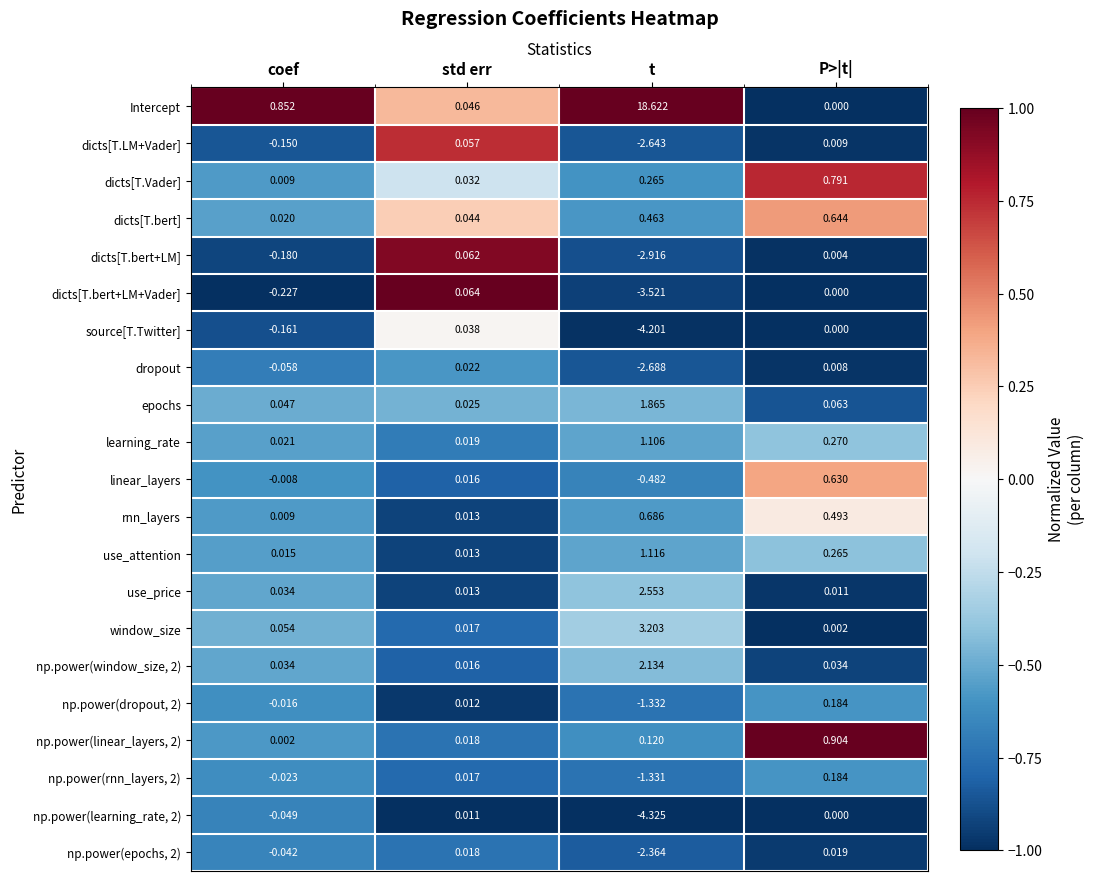

At which label does dicts[T.bert+LM+Vader] first exceed 0?

std err